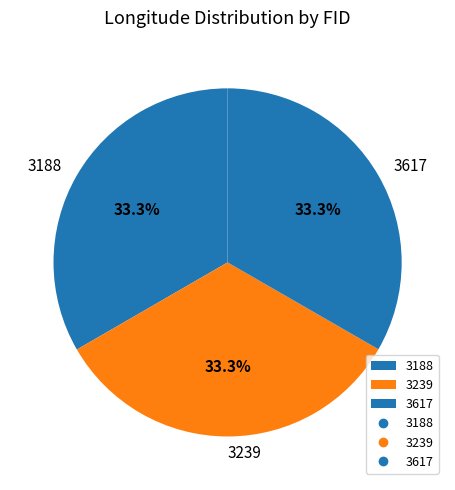

Is it true that 3617 is 43% of the pie?

False